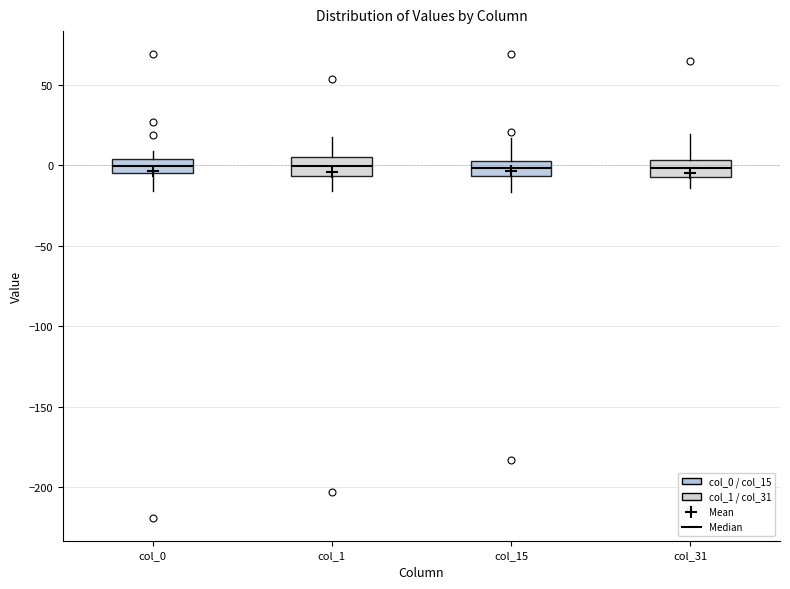

Reading left to right, read every box against the y-axis: the position of its median line, the range the box covers, and the ends of its whiskers. The values are not printed on the chart, so give them approximately, as read against the axis.

col_0: median 0, box -5 to 5, whiskers -15 to 10
col_1: median 0, box -5 to 5, whiskers -15 to 20
col_15: median 0, box -5 to 5, whiskers -15 to 15
col_31: median 0, box -10 to 5, whiskers -15 to 20